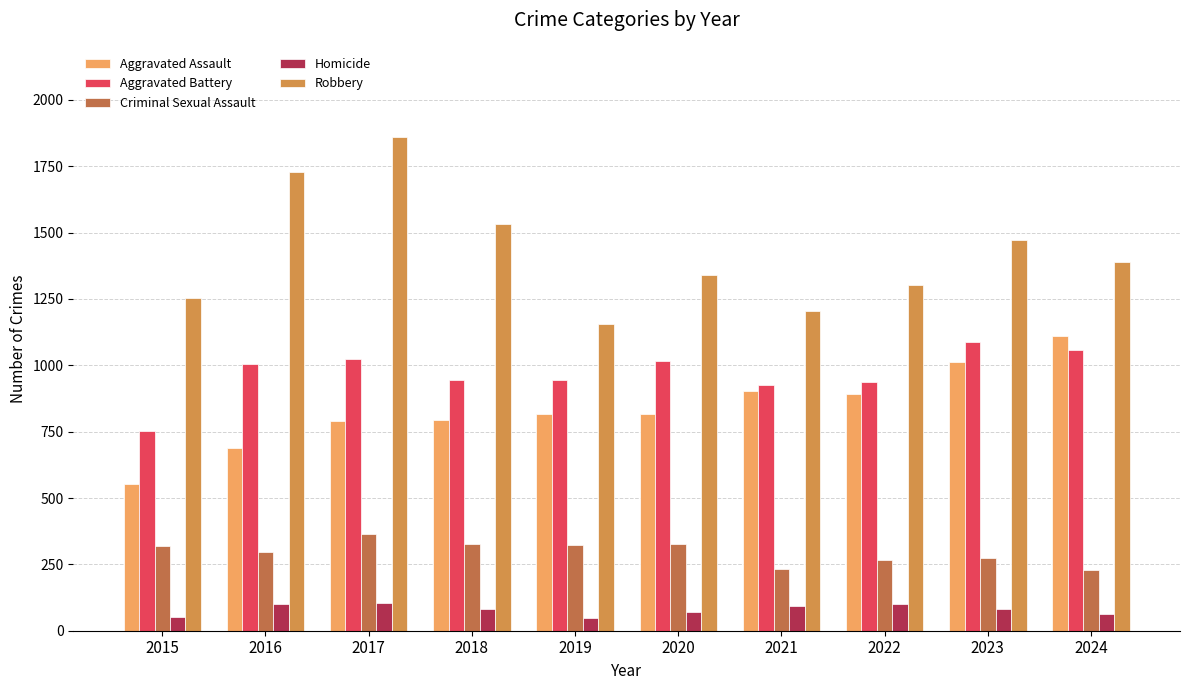

At which label does Robbery first exceed 1388?

2016